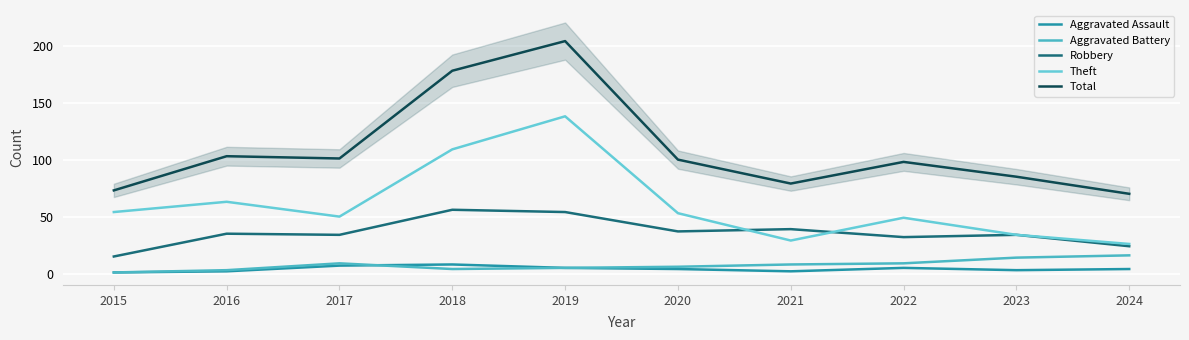

What is the difference between the second highest and minimum values in the Robbery series?

39